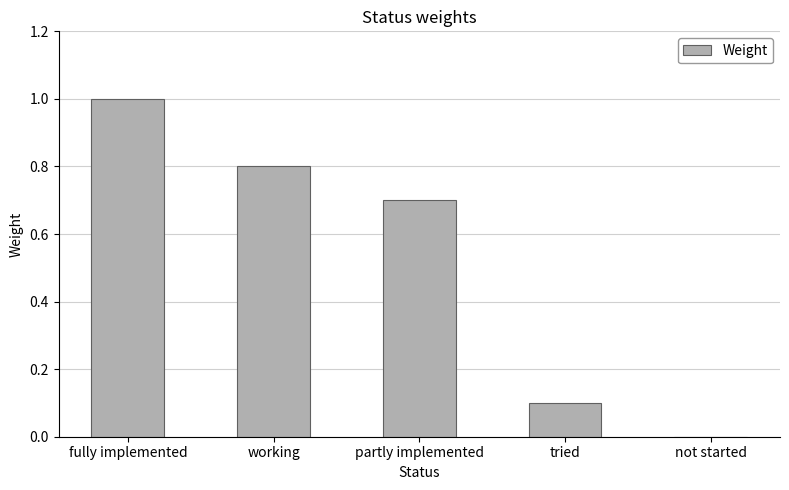

What is the sum of all values?

2.6